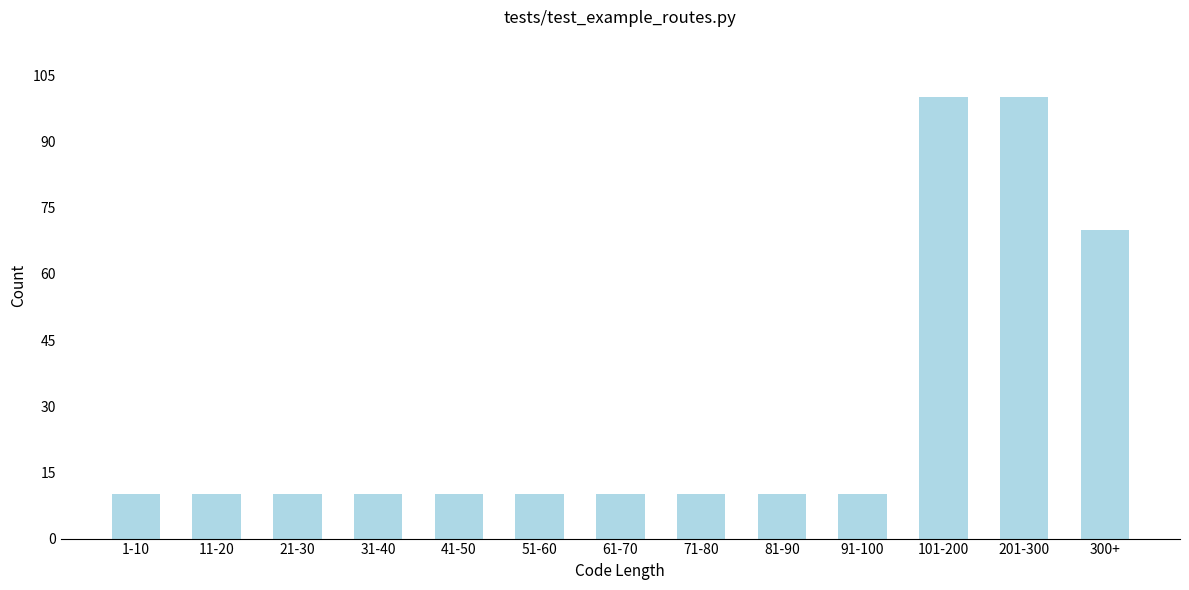

Reading left to right, list all the values displayed in this chart.

1-10=10	11-20=10	21-30=10	31-40=10	41-50=10	51-60=10	61-70=10	71-80=10	81-90=10	91-100=10	101-200=100	201-300=100	300+=70